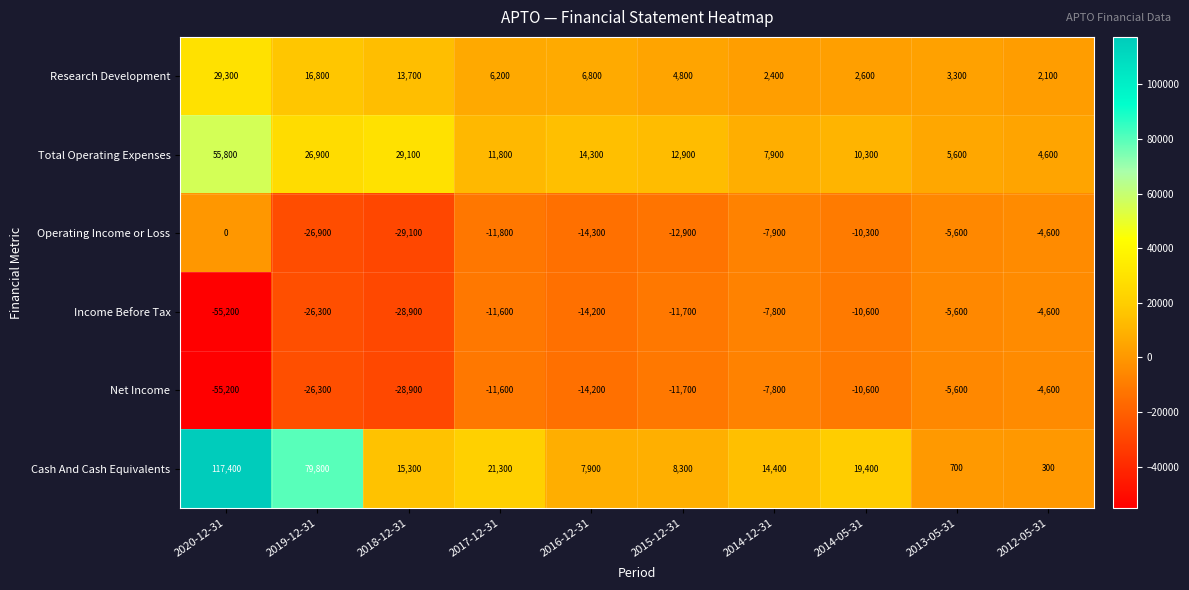

What is the spread (max minus min) of values at 2018-12-31?

58200